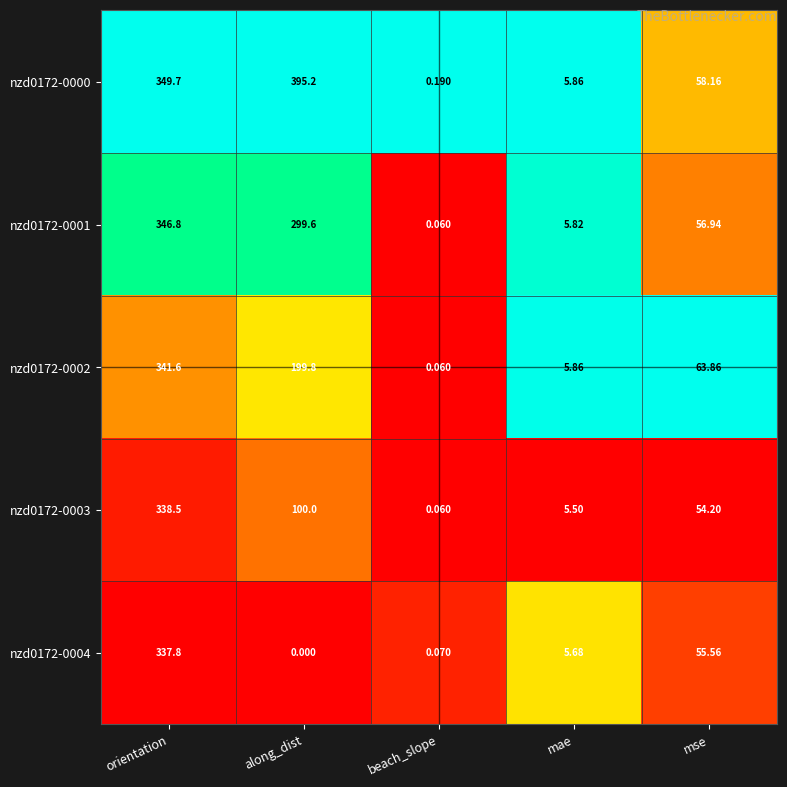

List the labels in order of nzd0172-0001 value, smallest first.

beach_slope, mae, mse, along_dist, orientation